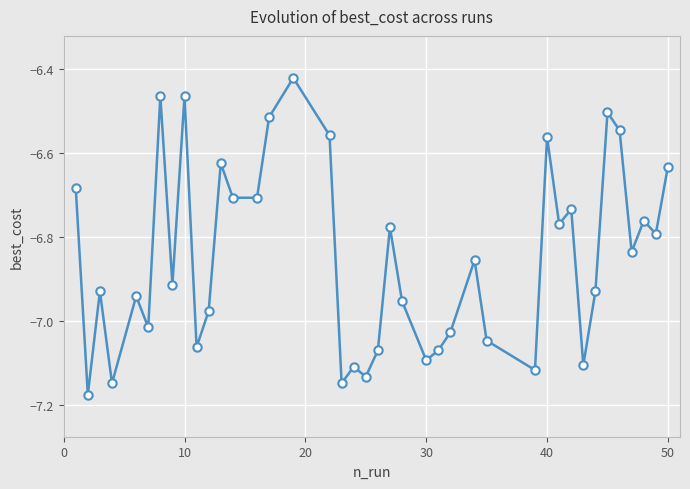

True or false: the data has more than 2 interior local peaks.

True